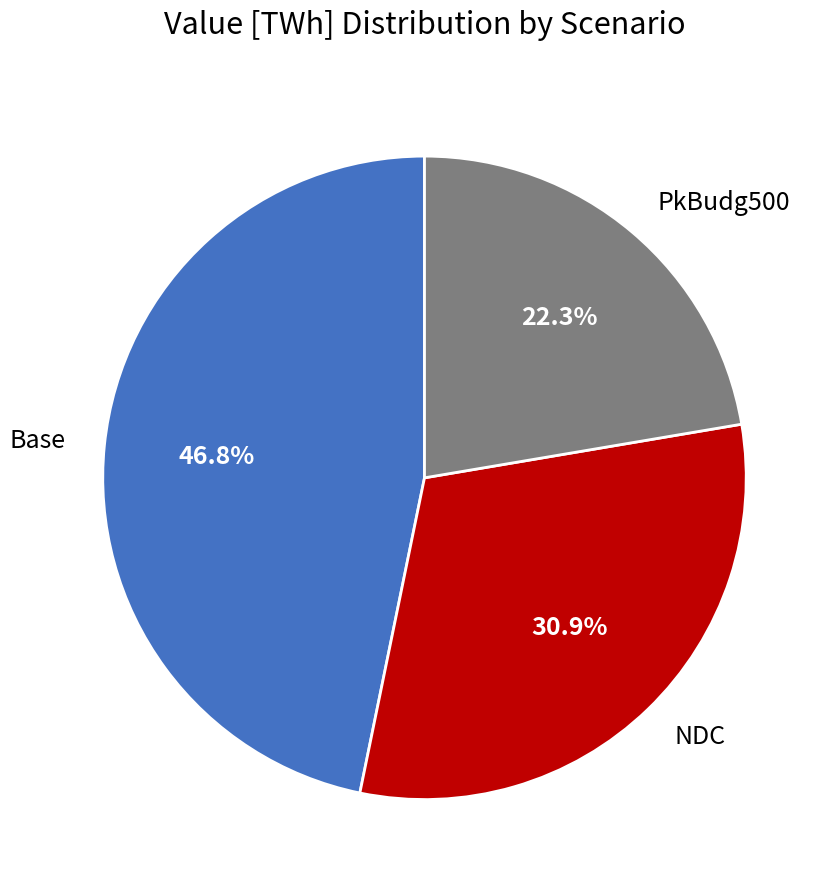

Rank the categories by value from highest to lowest.

Base, NDC, PkBudg500